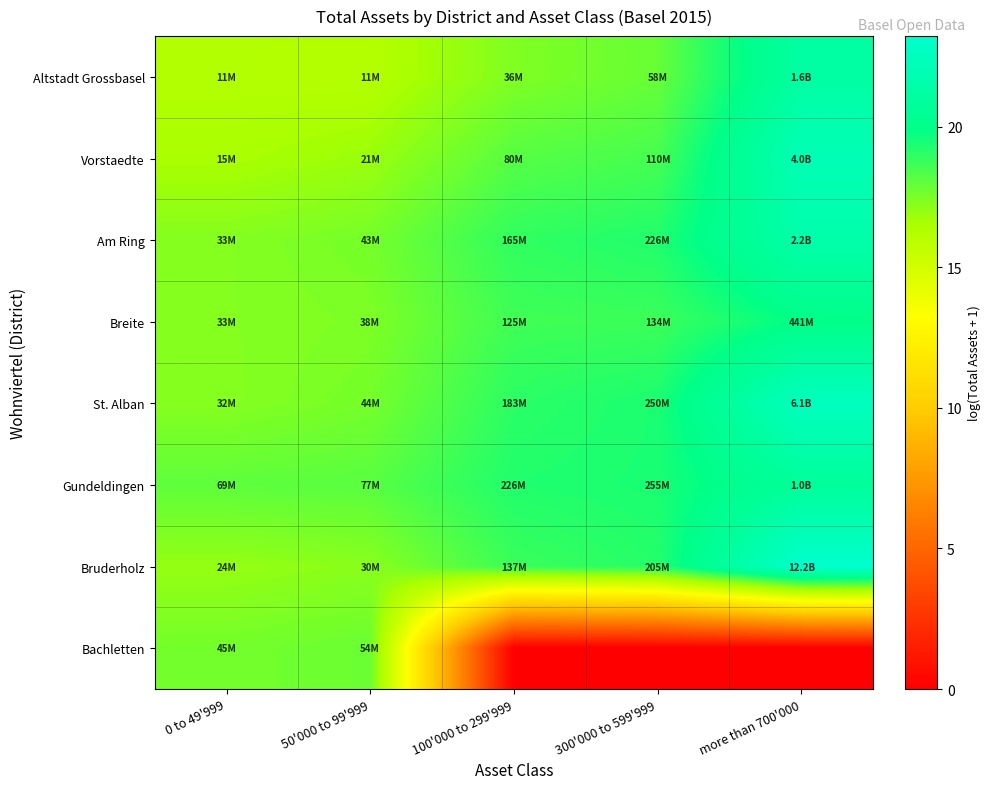

List the series in order of their peak value, highest first.

Bruderholz, St. Alban, Vorstaedte, Am Ring, Altstadt Grossbasel, Gundeldingen, Breite, Bachletten